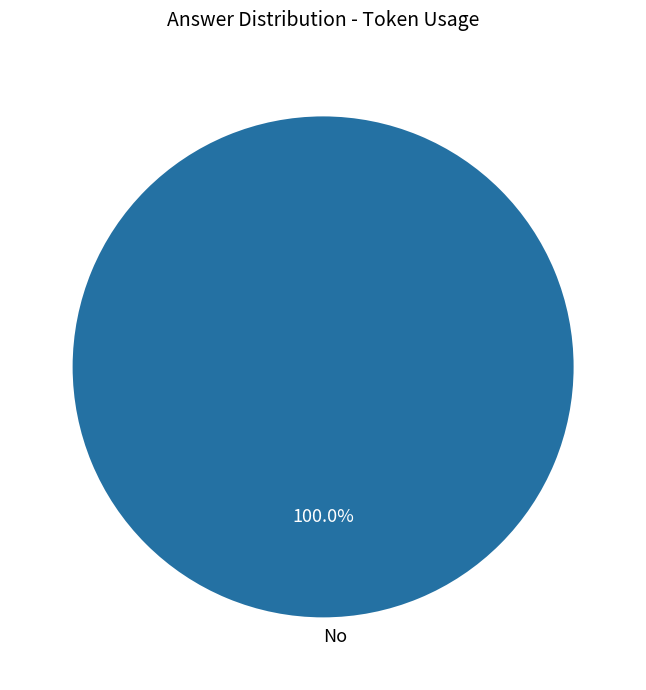

Does any single category account for the majority?

Yes